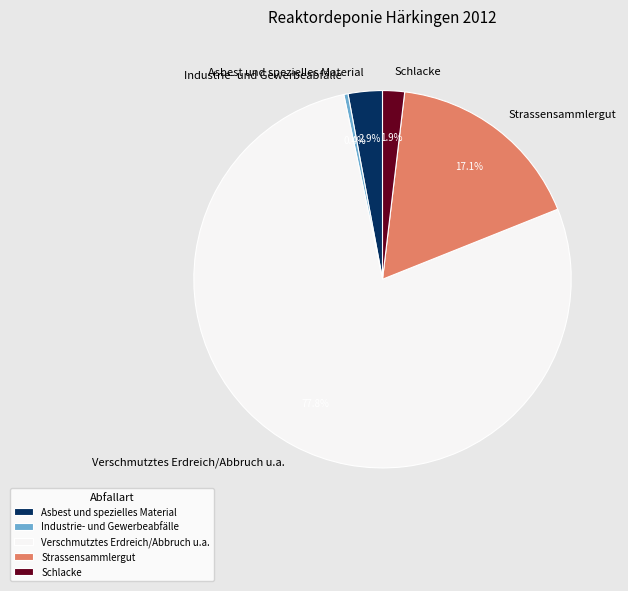

What is the smallest slice in the pie chart?

Industrie- und Gewerbeabfälle